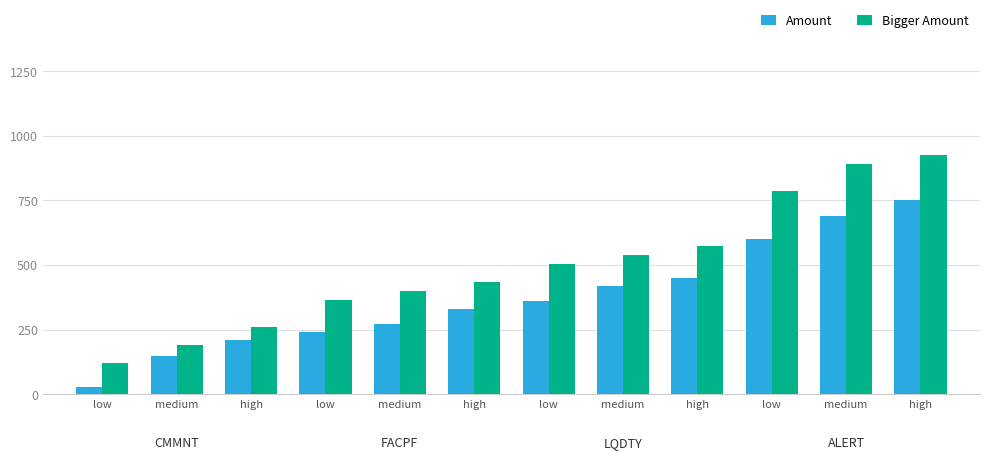

What is the difference between the second highest and minimum values in the Amount series?

660